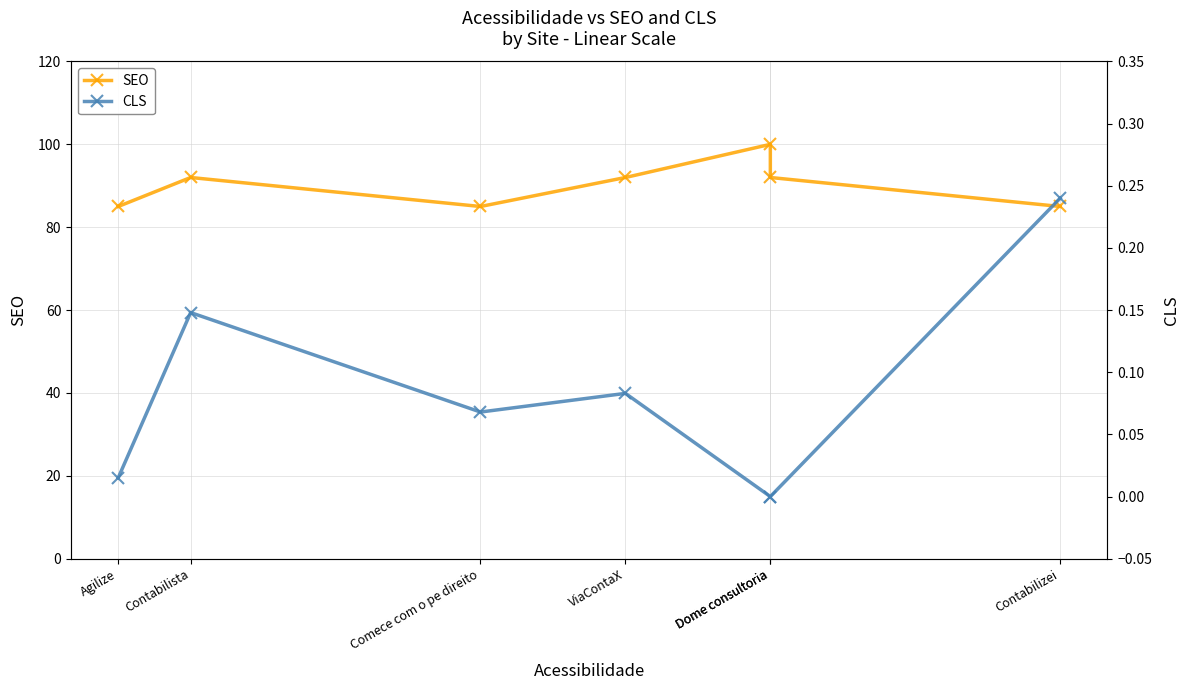

List the labels in order of CLS value, largest first.

Contabilizei, Contabilista, ViaContaX, Comece com o pe direito, Agilize, Dome consultoria, Dome consultoria